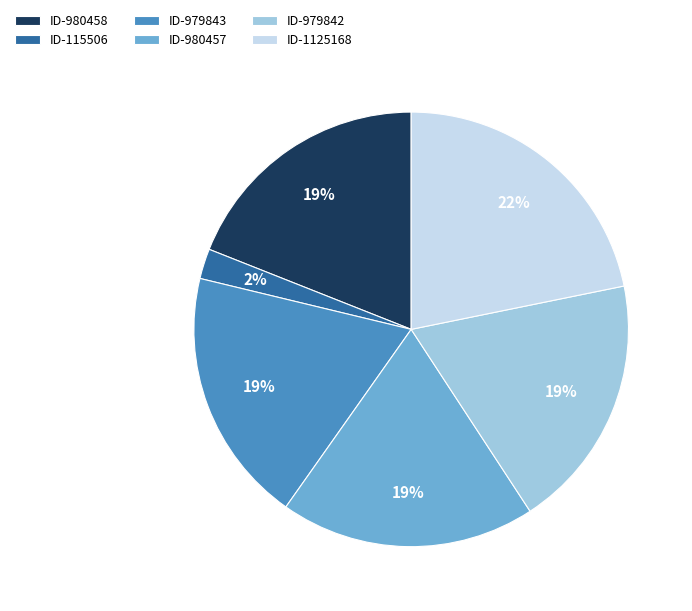

Is the sum of ID-980457 and ID-1125168 greater than half?

No